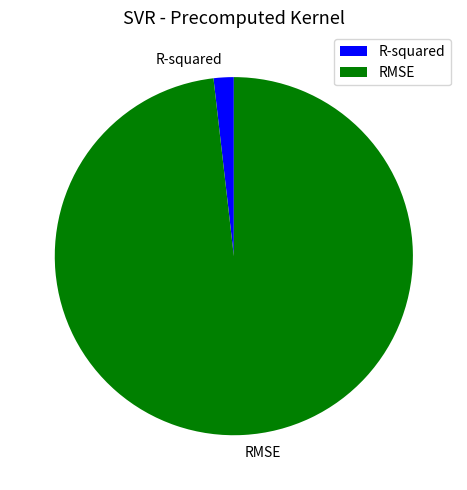

Count the number of slices in the pie.

2